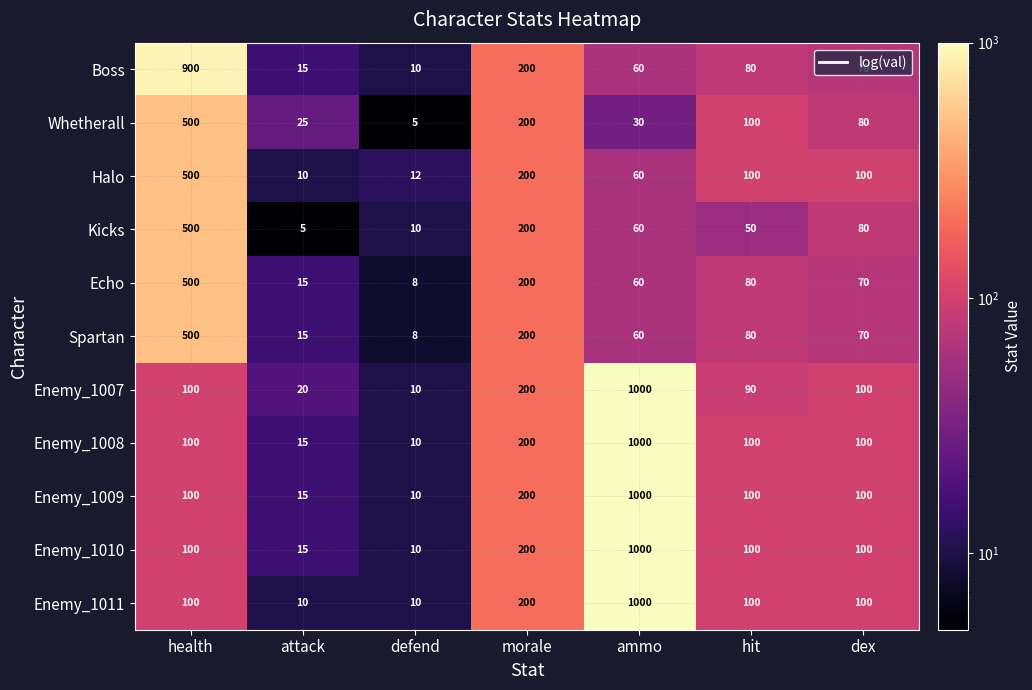

What is the average value of the Halo series?

140